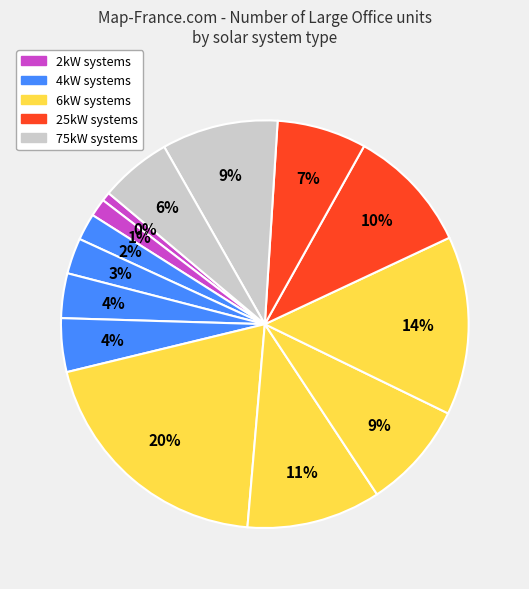

What is the ratio of the value at 6kW_S to the value at 4kW_S?

9.3